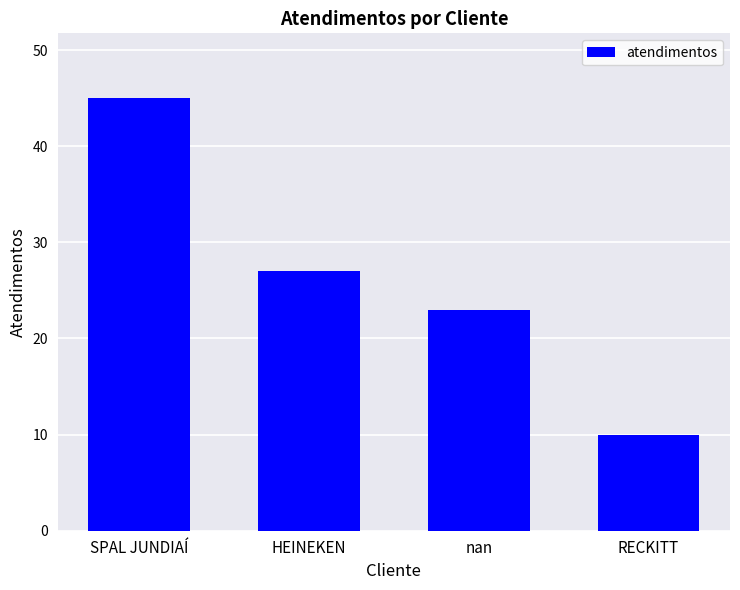

Where does the data first go above 27?

SPAL JUNDIAÍ